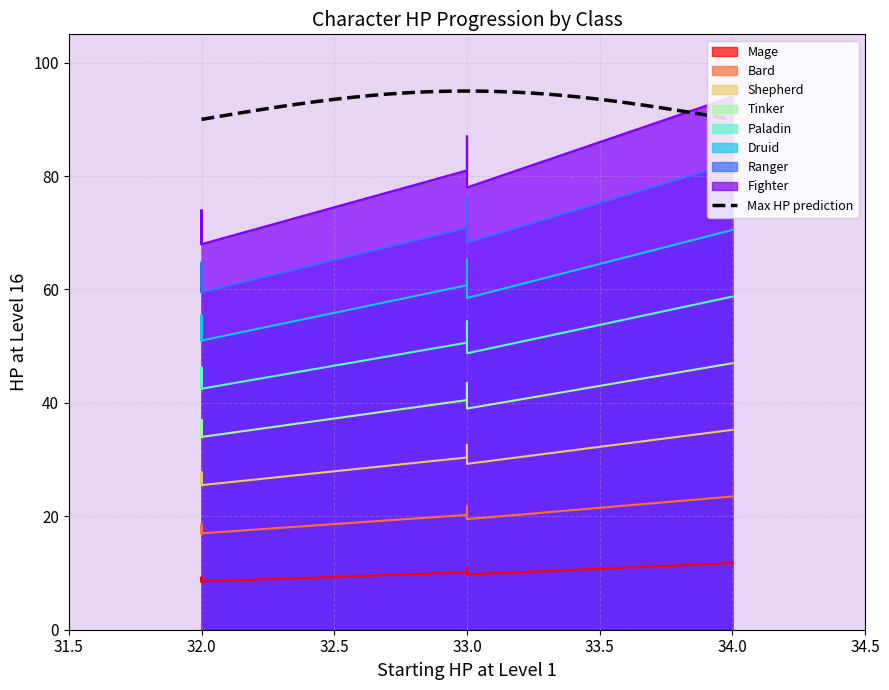

How many Starting hp at base str at level 1 values are between 32 and 33?

7